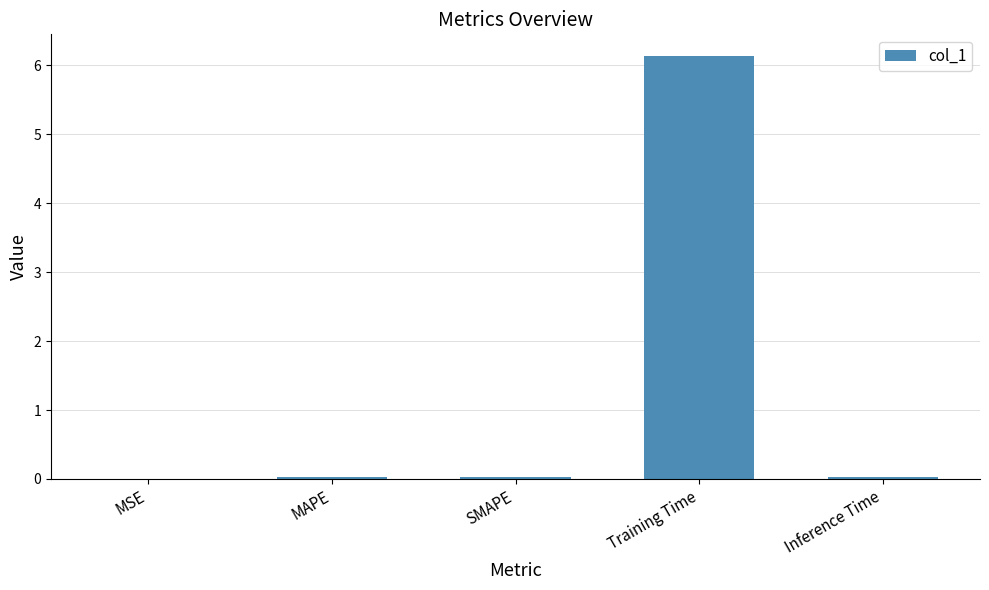

Which label corresponds to the largest value in the chart?

Training Time